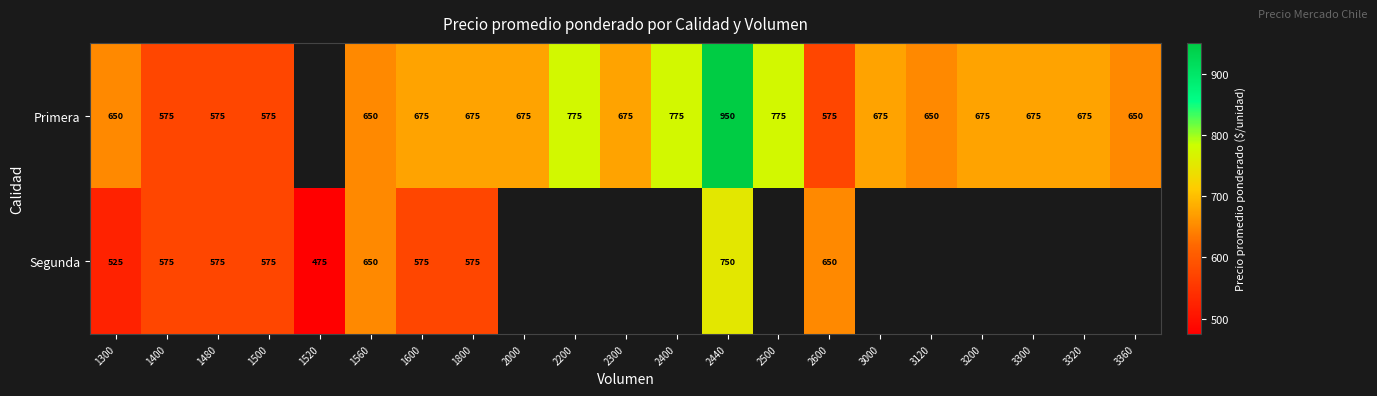

What is the sum of the Primera values at 3360 and 2300?

1325